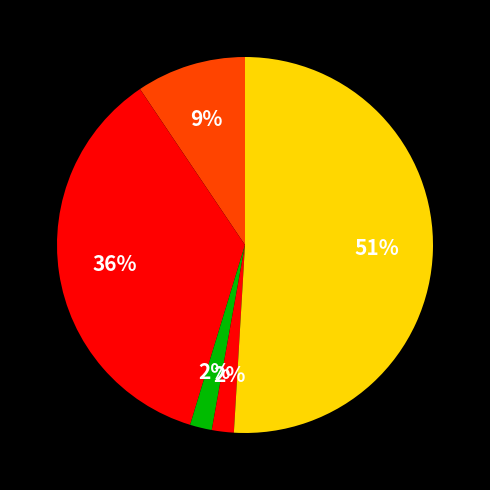

To the nearest percent, what is the average slice percentage?

20%